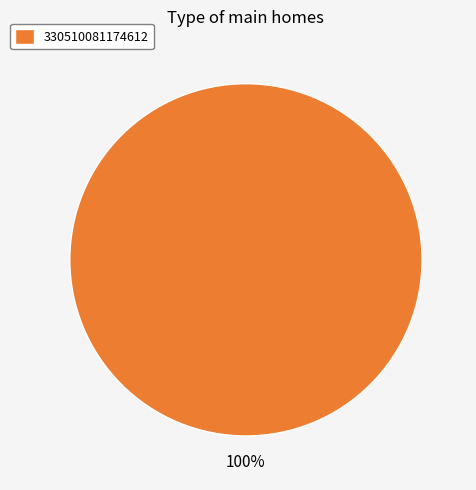

To the nearest percent, what portion does 330510081174612 represent?

100%